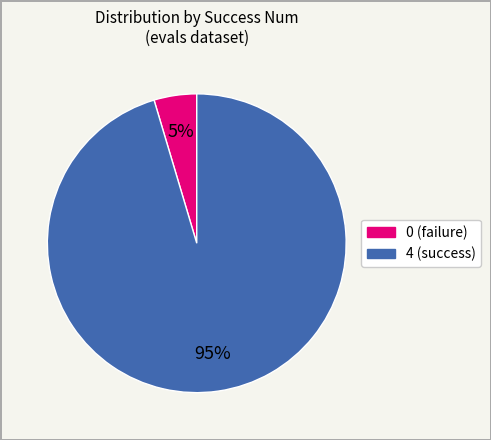

The 0 slice represents 15% of the pie. True or false?

False